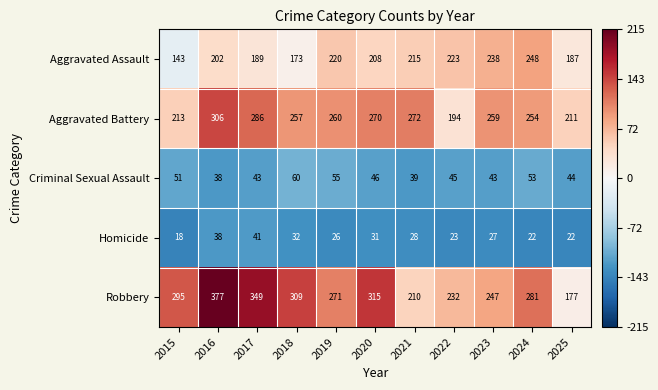

Which label corresponds to the largest value in the chart?

2016